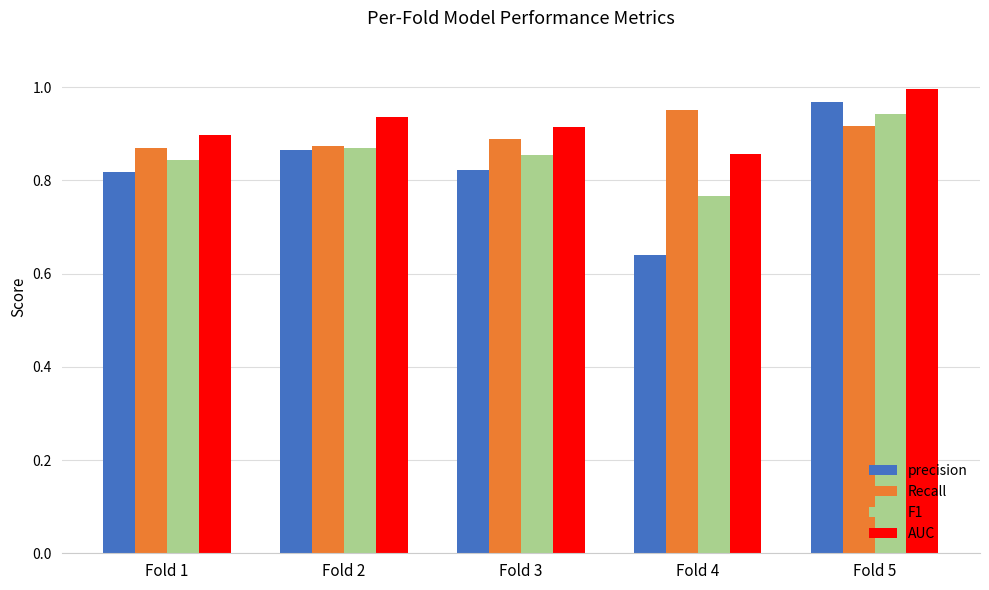

Is the value of F1 at Fold 1 greater than the value of AUC at Fold 2?

No